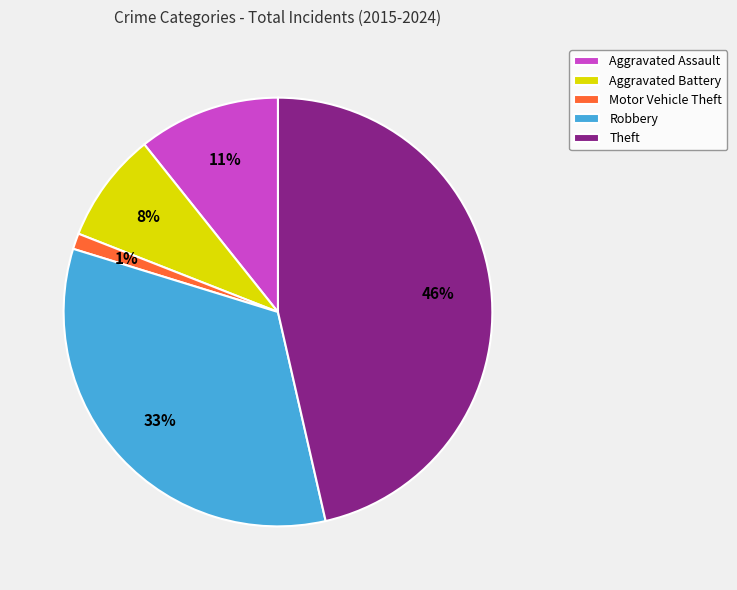

Is Theft the majority of the pie?

No